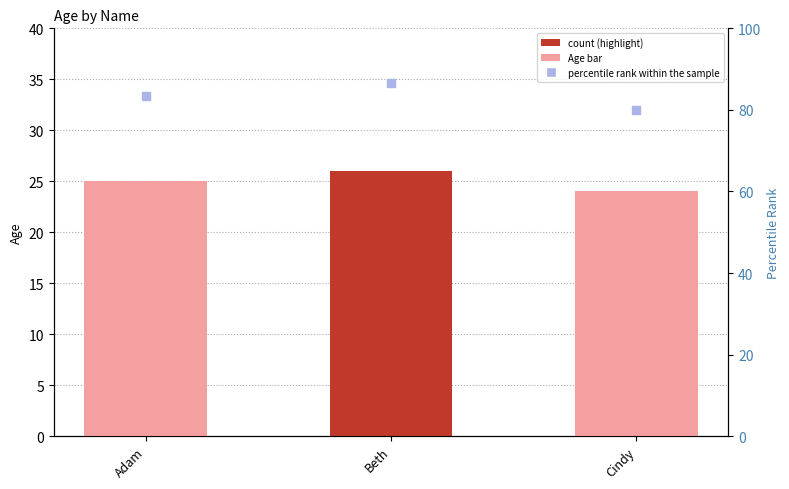

Which series has the largest total across all categories?

percentile rank within the sample